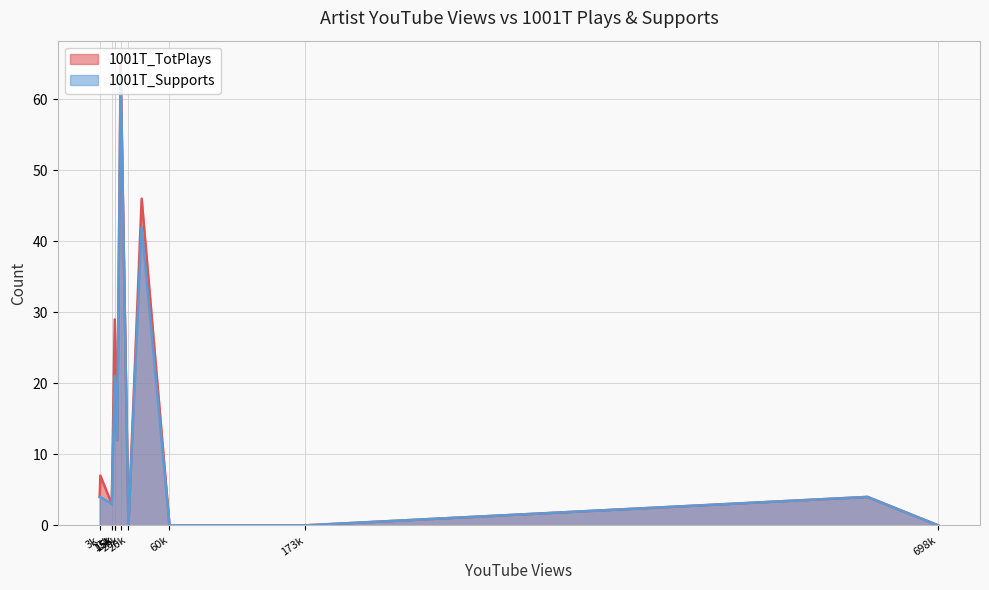

Rank the series by their average value, from lowest to highest.

1001T_Supports, 1001T_TotPlays